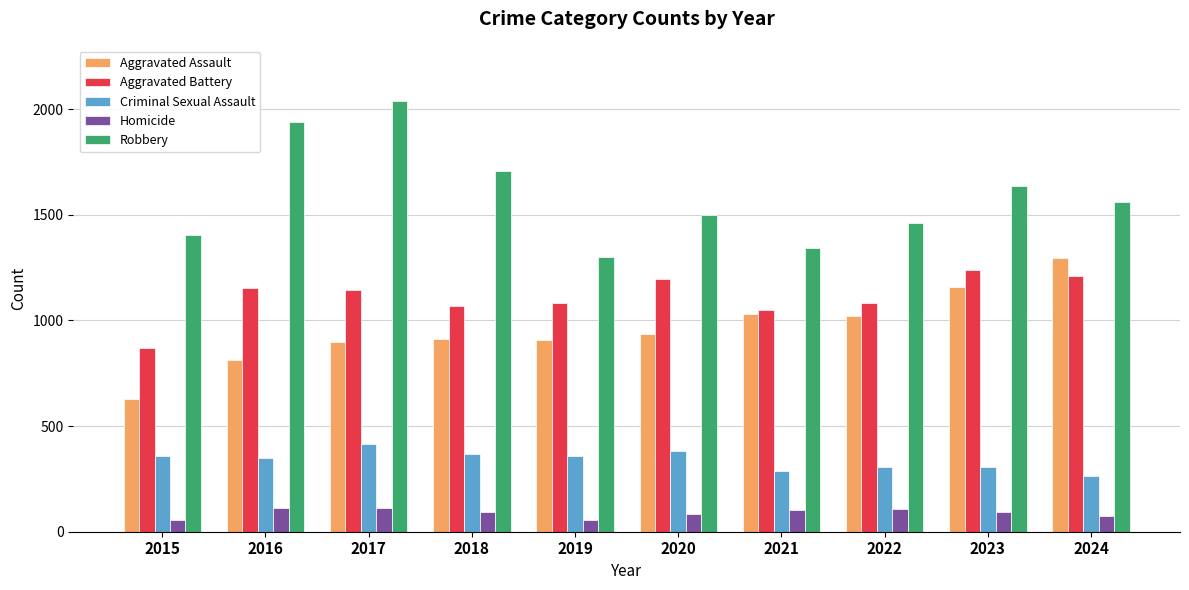

What is the spread (max minus min) of values at 2017?

1927